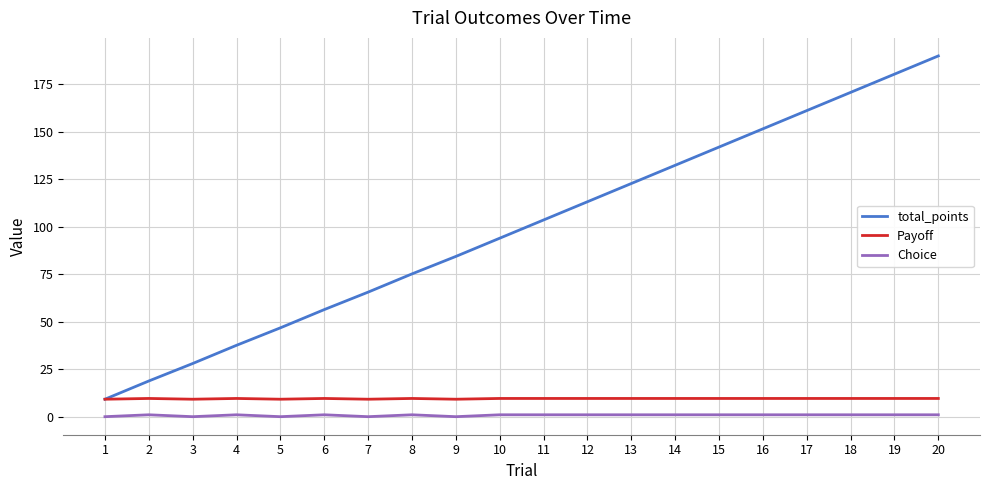

Which label corresponds to the largest value in the chart?

20